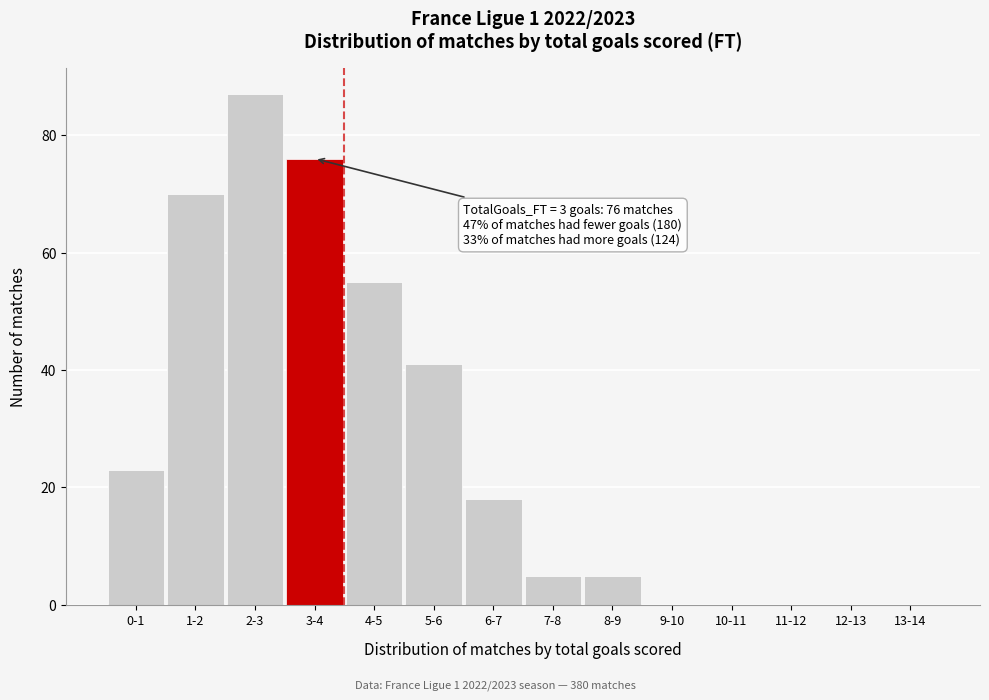

Reading left to right, extract all data points from this chart.

0-1=23	1-2=70	2-3=87	3-4=76	4-5=55	5-6=41	6-7=18	7-8=5	8-9=5	9-10=0	10-11=0	11-12=0	12-13=0	13-14=0